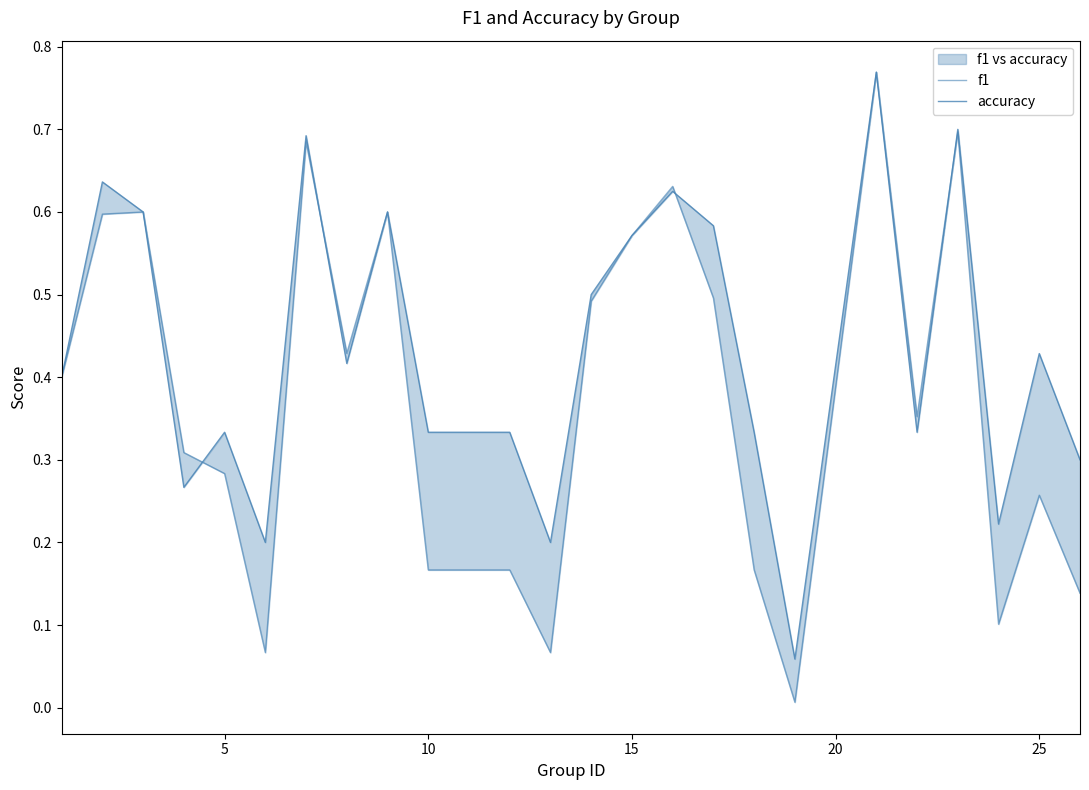

What is the greatest value displayed?

0.8